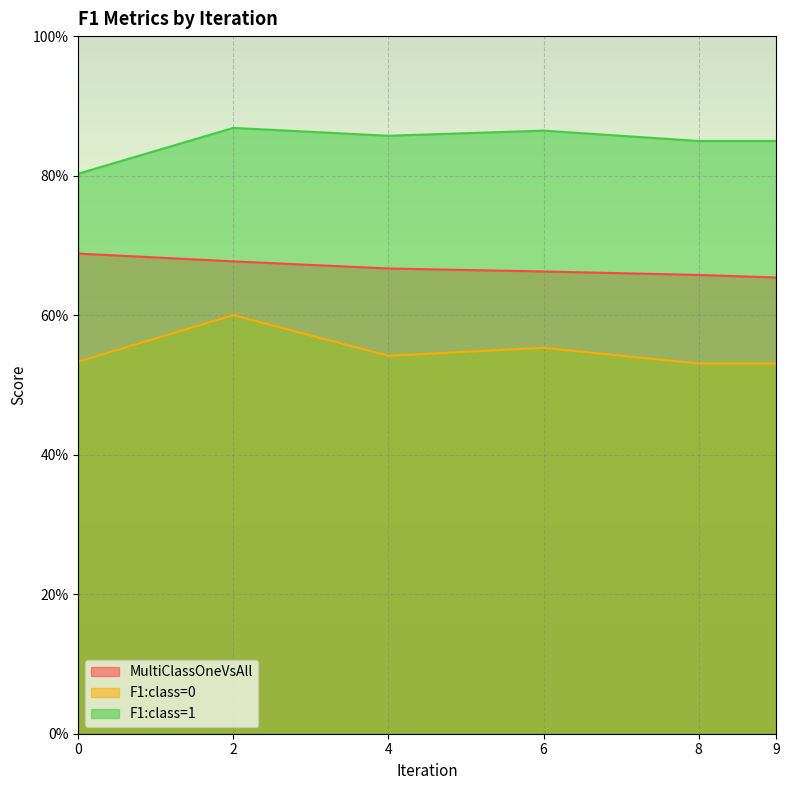

Reading right to left, what are all the values shown in this chart?

MultiClassOneVsAll: 9=0.7	8=0.7	6=0.7	4=0.7	2=0.7	0=0.7
F1:class=0: 9=0.5	8=0.5	6=0.6	4=0.5	2=0.6	0=0.5
F1:class=1: 9=0.8	8=0.8	6=0.9	4=0.9	2=0.9	0=0.8